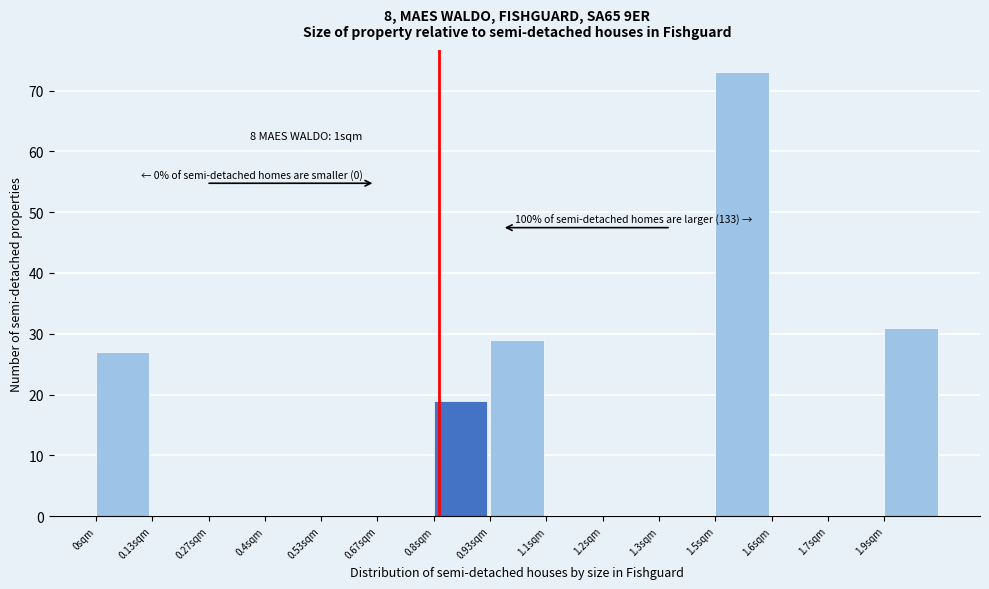

Reading left to right, what are all the values shown in this chart?

0sqm=27	0.13sqm=0	0.27sqm=0	0.4sqm=0	0.53sqm=0	0.67sqm=0	0.8sqm=19	0.93sqm=29	1.1sqm=0	1.2sqm=0	1.3sqm=0	1.5sqm=73	1.6sqm=0	1.7sqm=0	1.9sqm=31